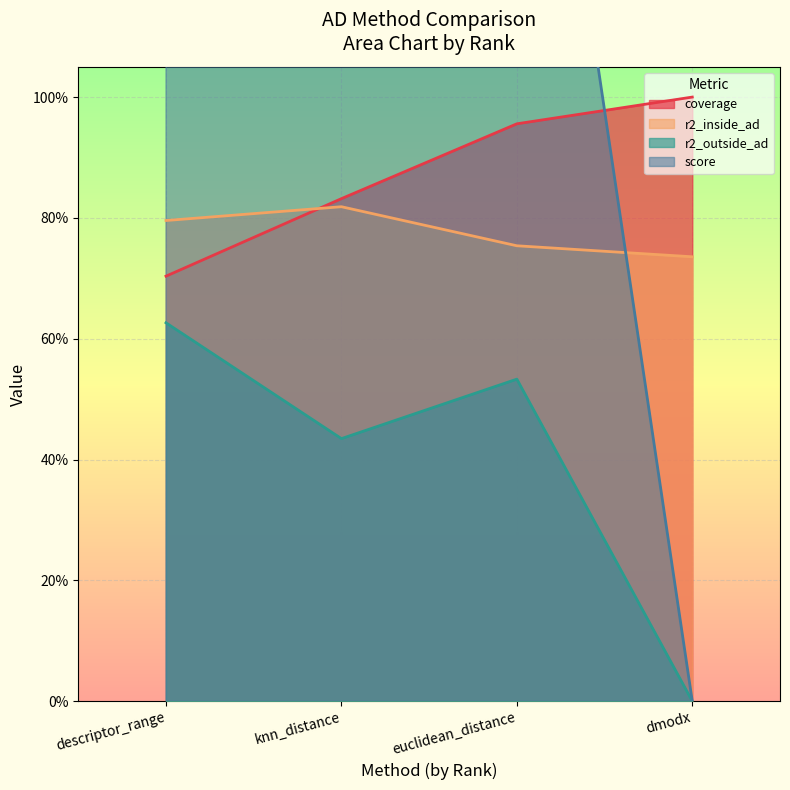

What is the value of the r2_outside_ad point at the 3rd from the left?

0.5